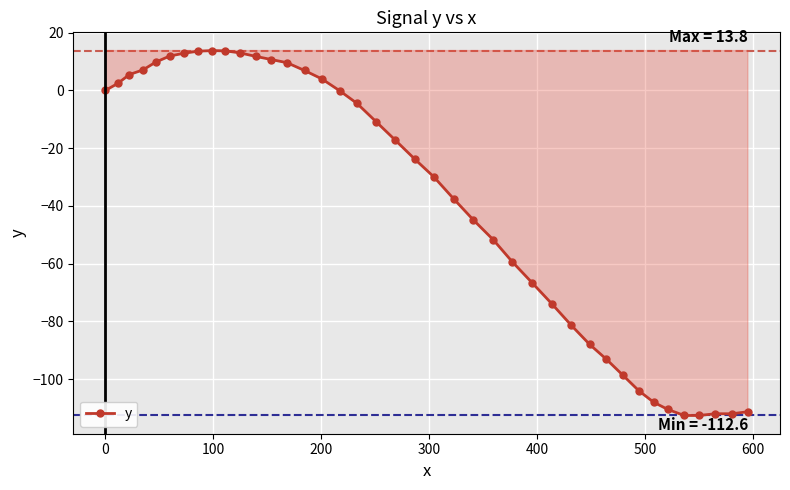

Is this an area chart (filled region under the line)?

No